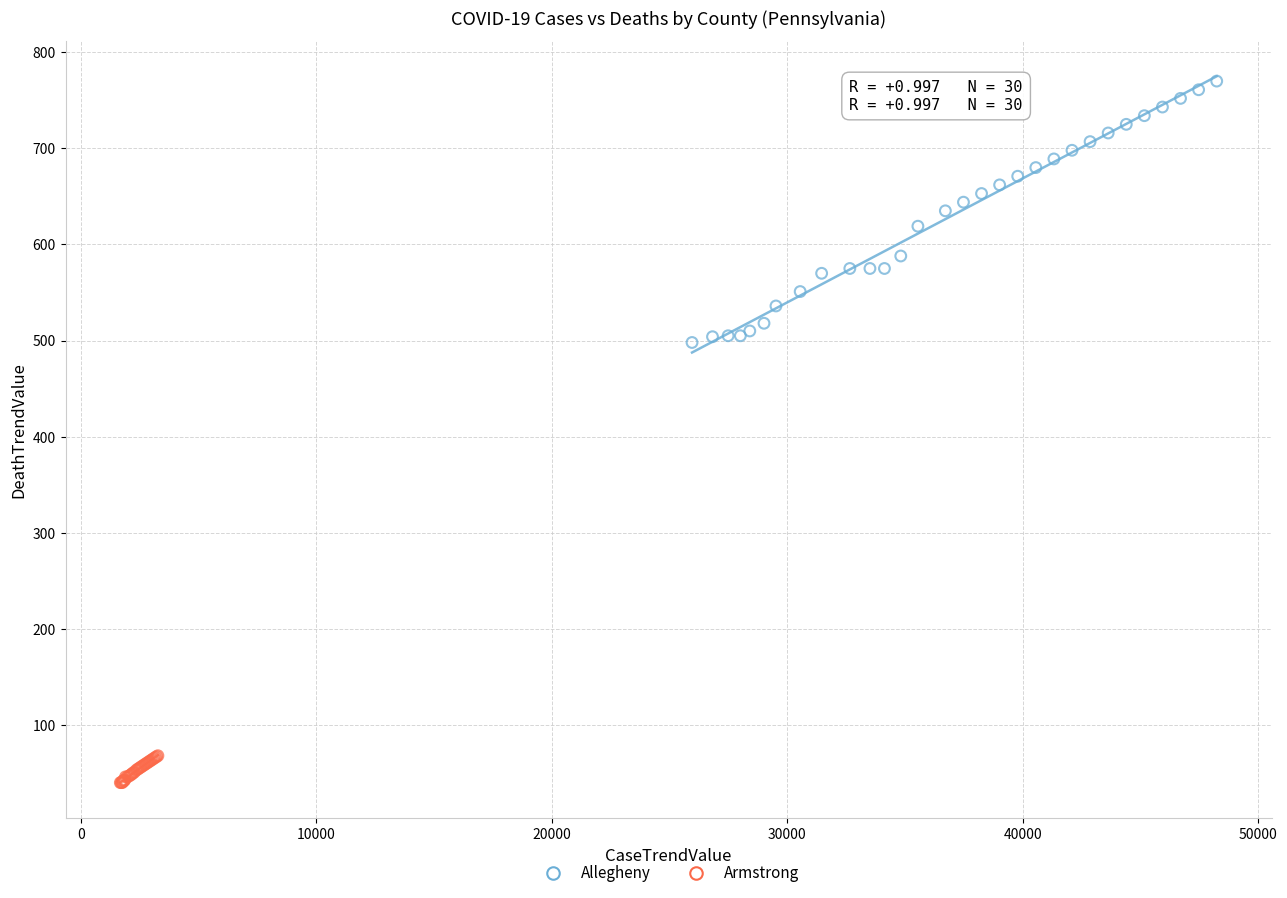

Which series contains the lowest Y value?

Armstrong